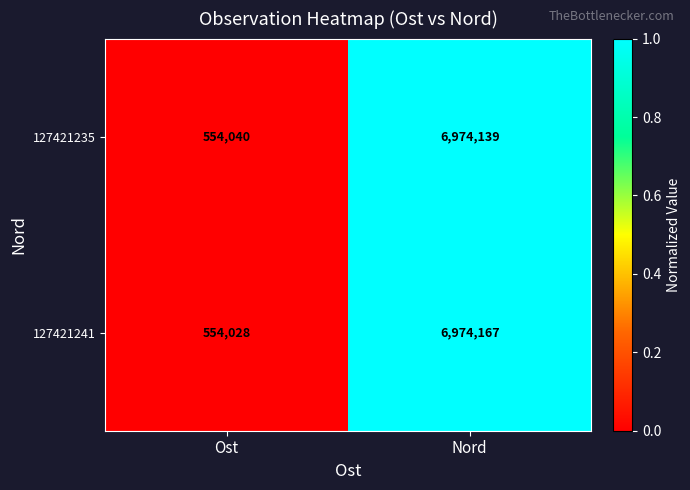

What is the average value of the 127421241 series?

3764098